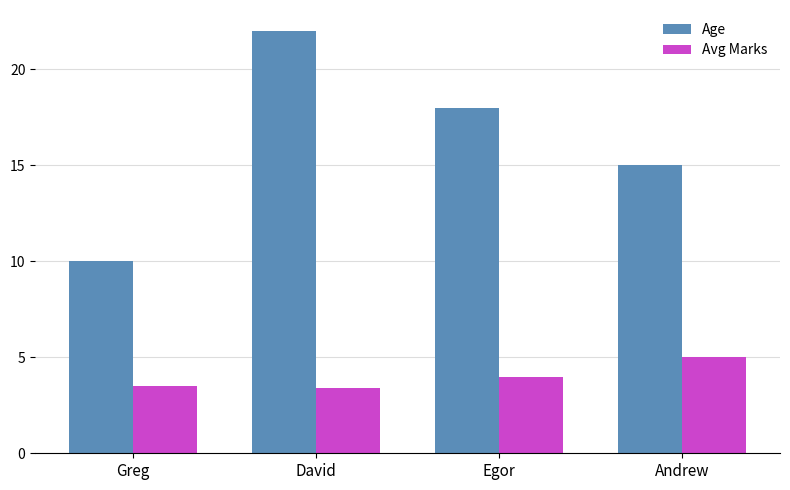

At David, list the series in order from largest to smallest.

Age, Avg Marks